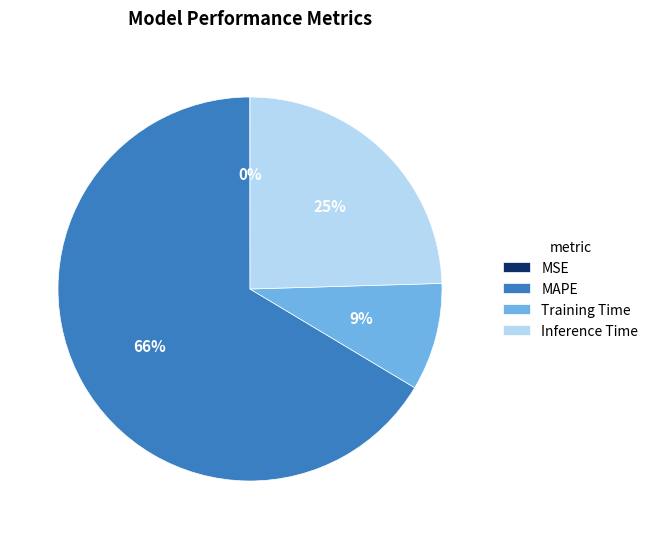

Which category has the biggest portion of the pie?

MAPE